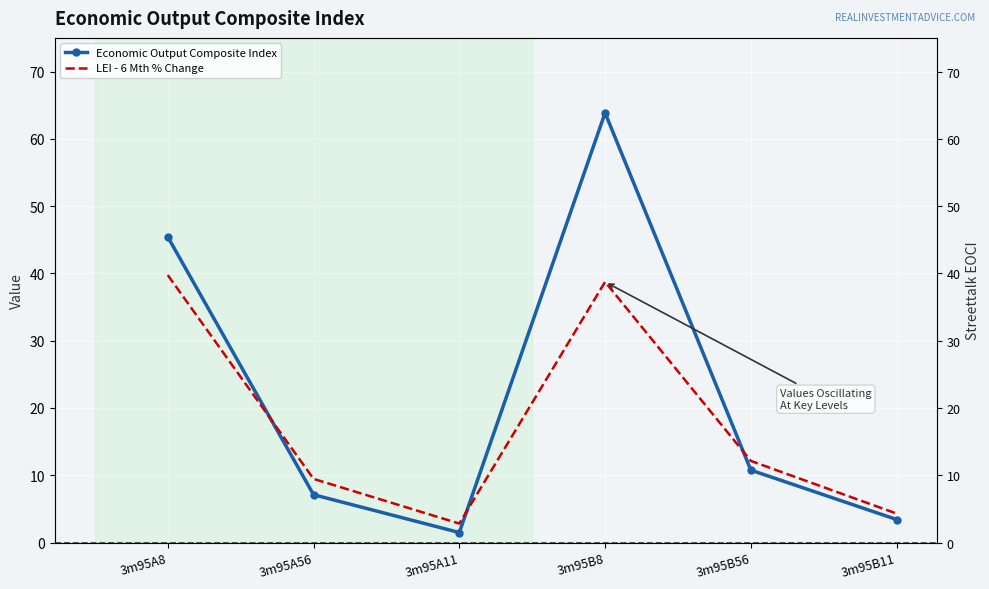

Is this an area chart (filled region under the line)?

No